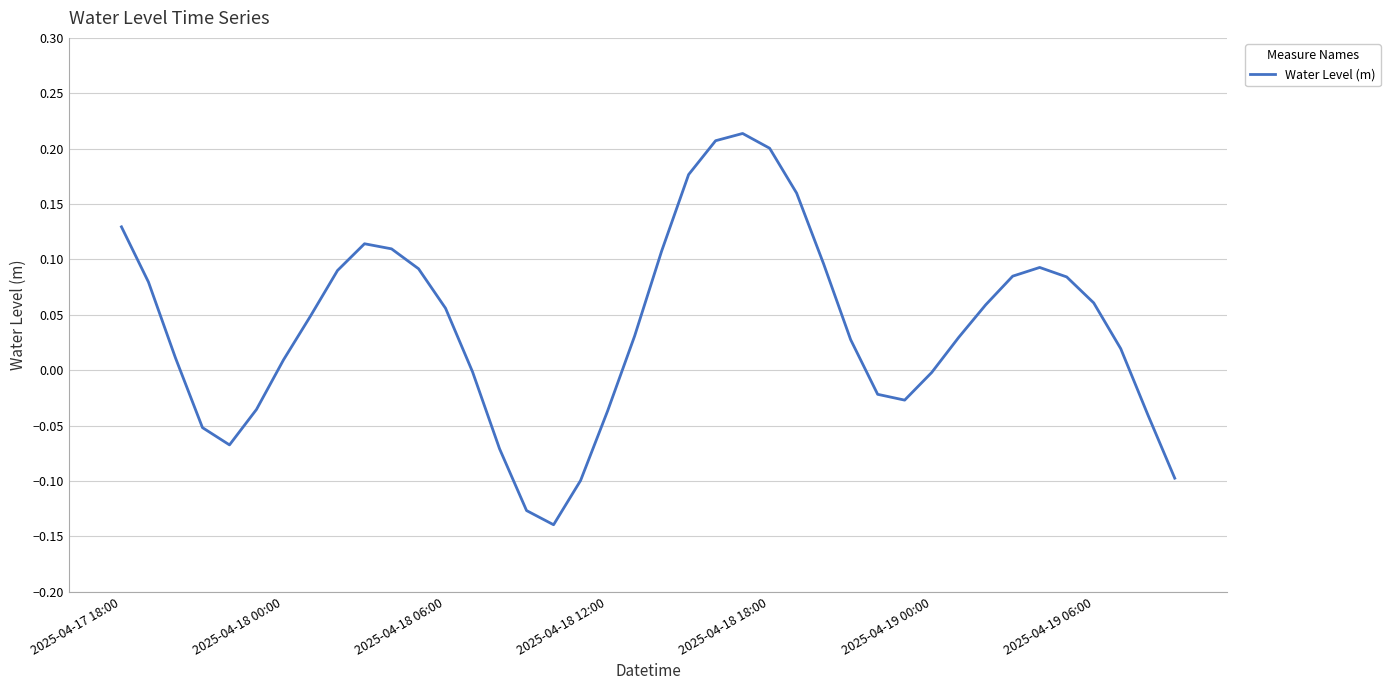

Is this an area chart (filled region under the line)?

No